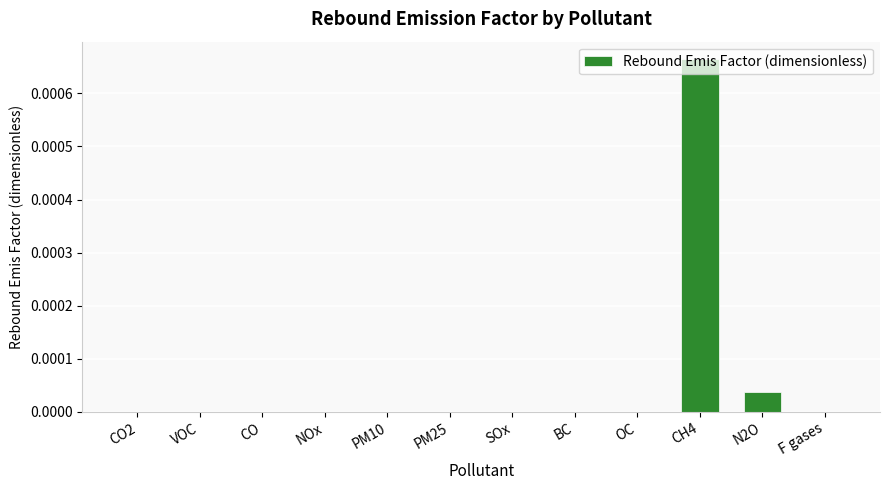

Which has a higher value, CO or CH4?

CH4